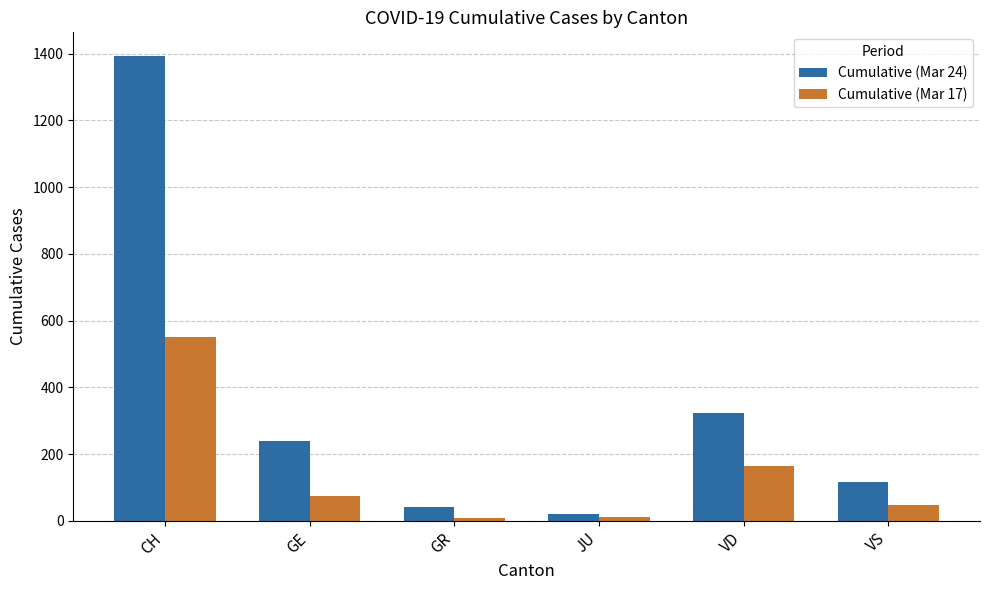

What value does the Cumulative (Mar 17) series have at GE?

75